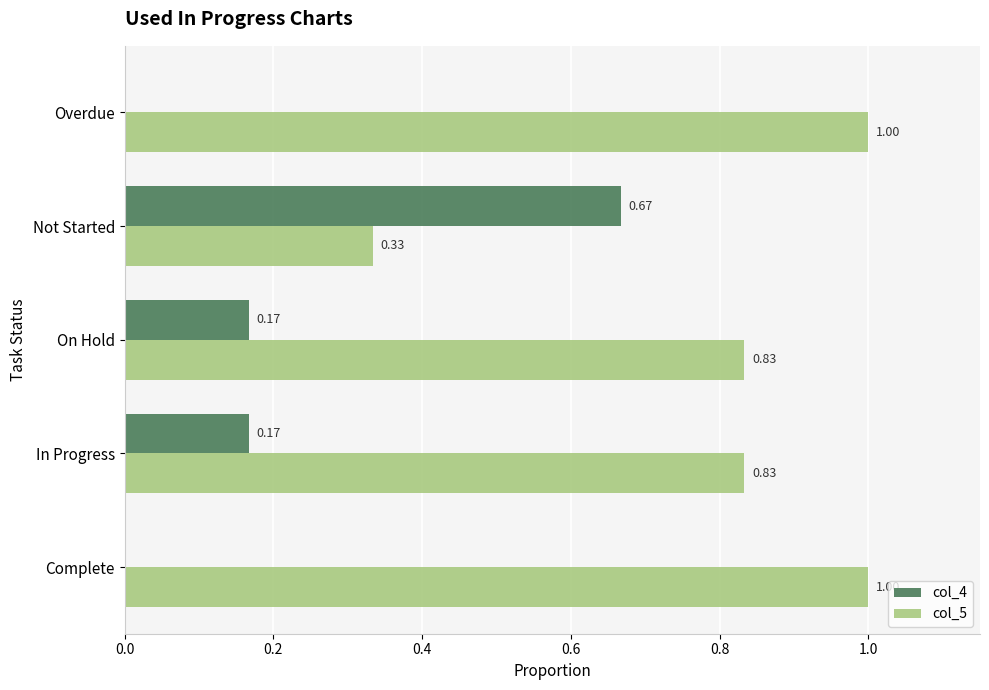

What is the sum of all col_5 values?

4.0